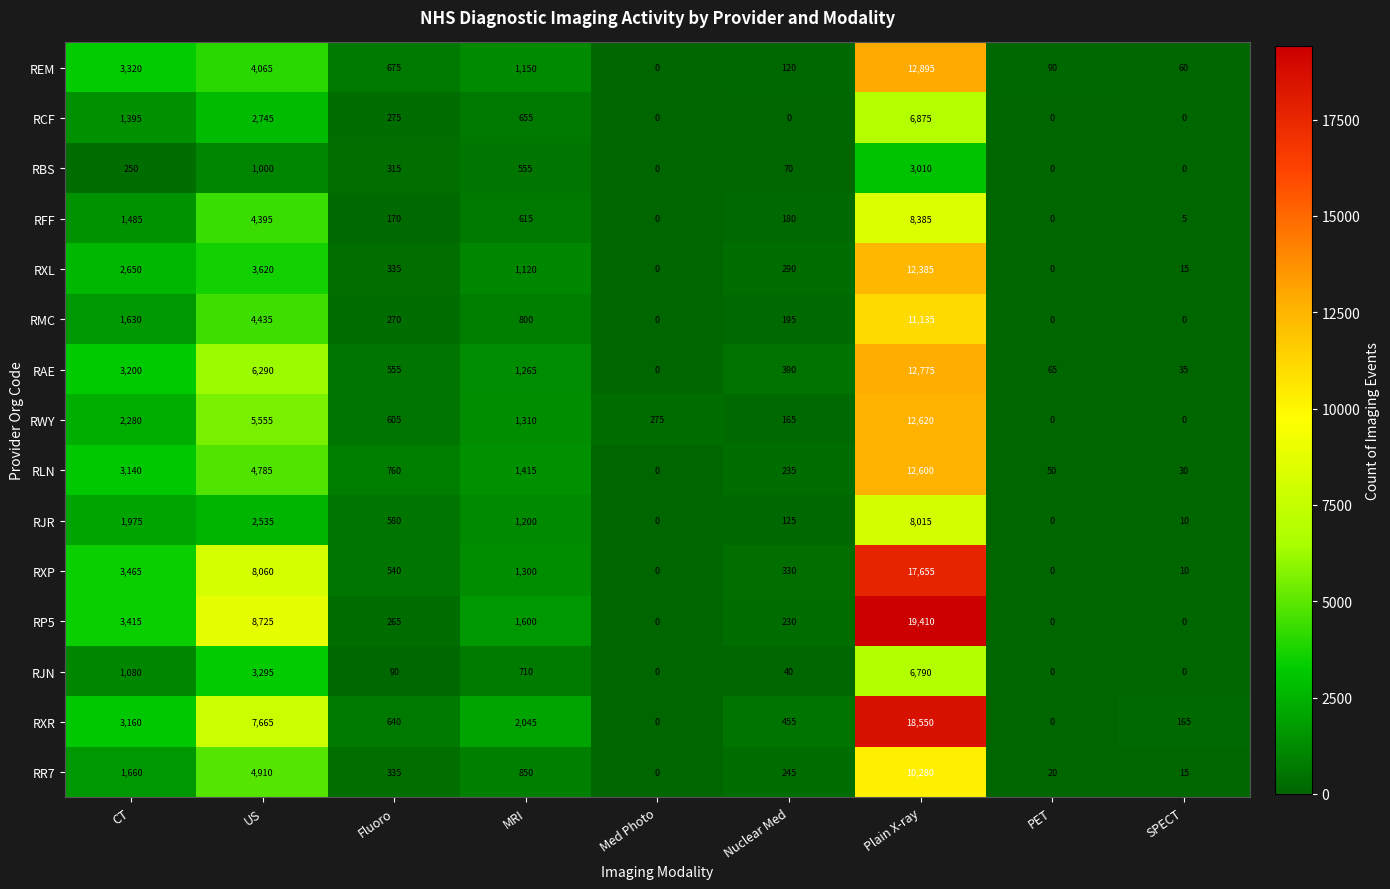

Between Fluoro and PET, which series saw the biggest shift?

RLN